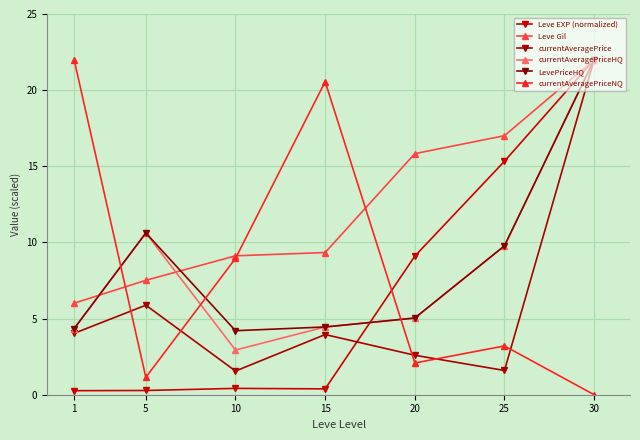

How many interior local valleys does the currentAveragePriceHQ series have?

1